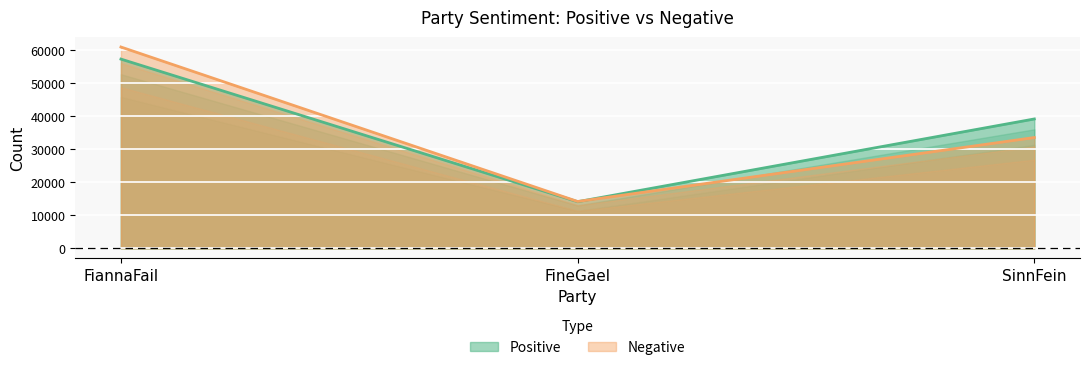

What is the label of the 3rd point from the right?

FiannaFail